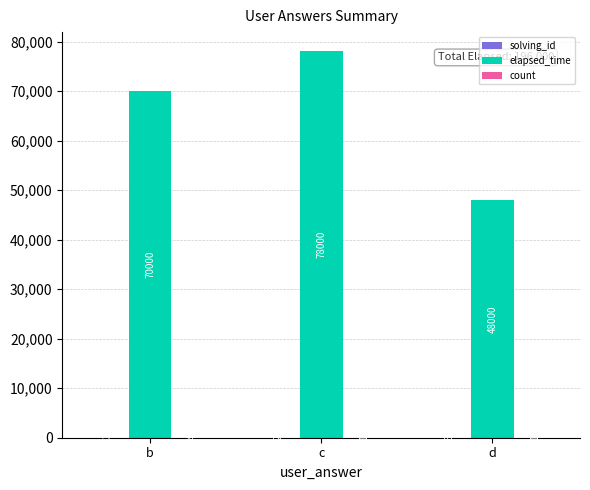

At which category is the sum across all series the highest?

c